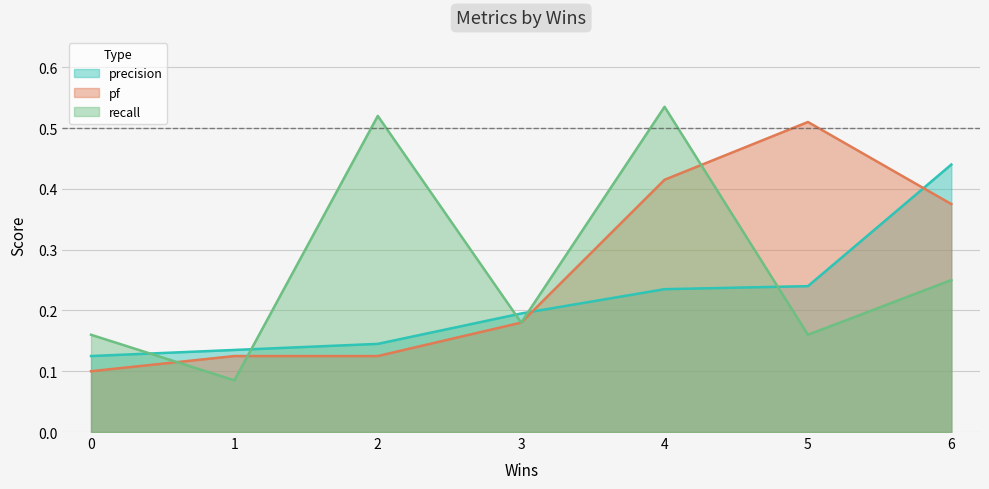

In recall, how many points are higher than both neighbors (excluding endpoints)?

2